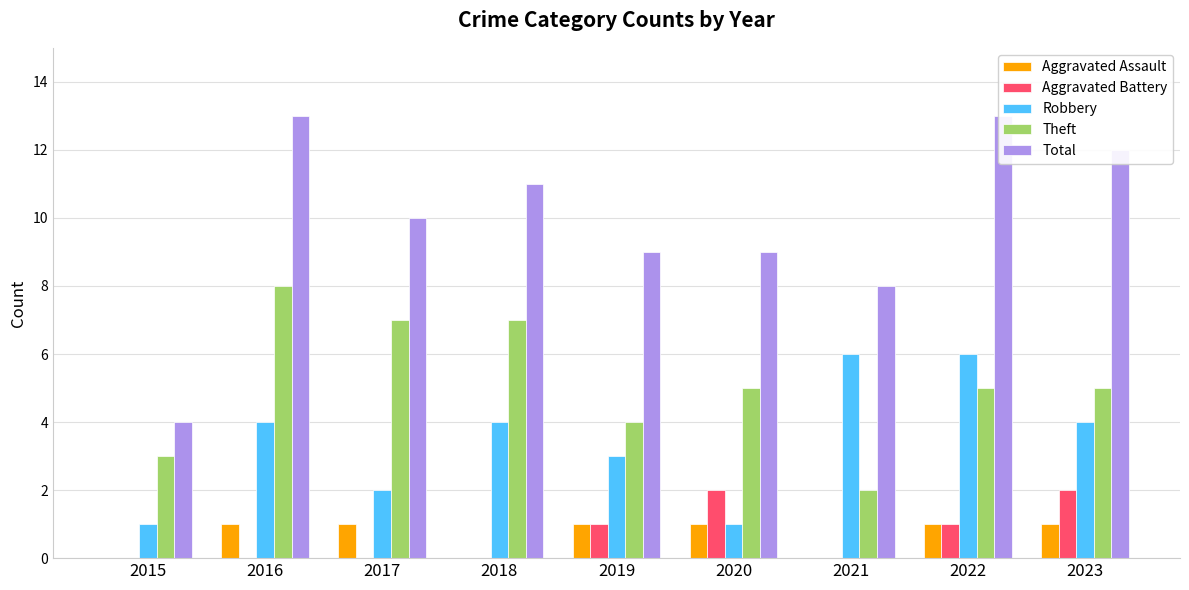

What is the value of the Aggravated Assault bar at the 3rd from the left?

1